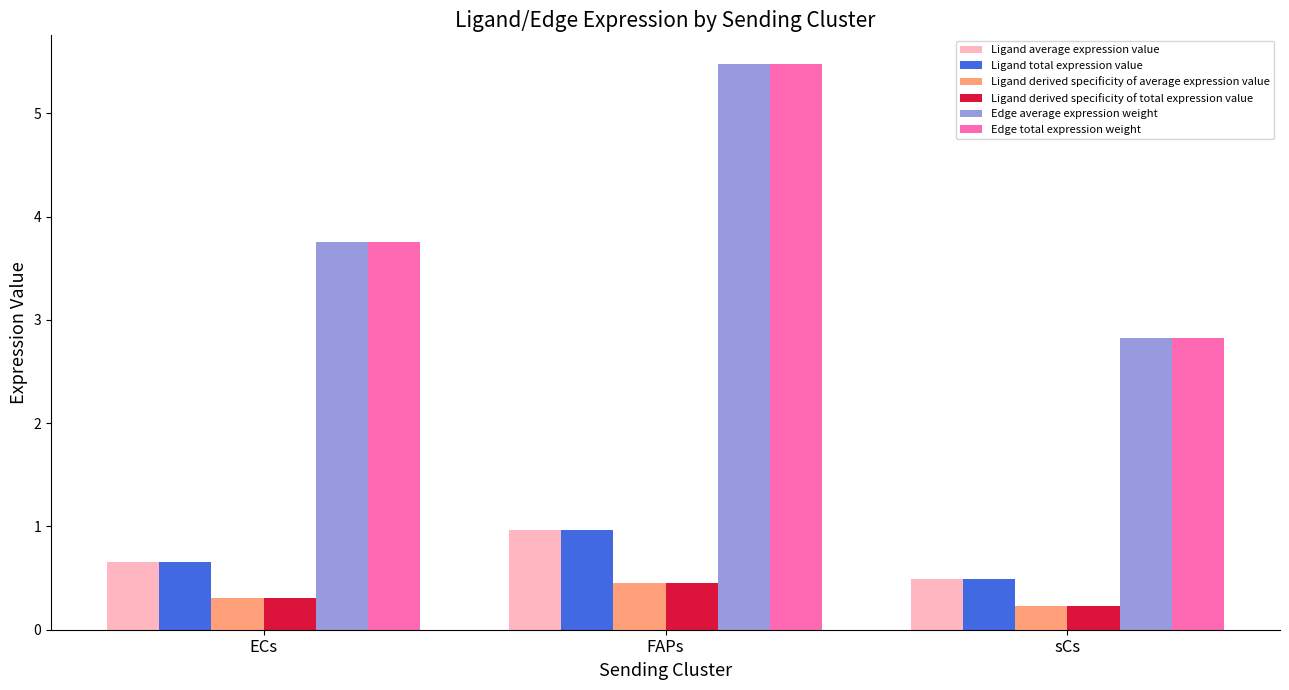

What is the difference between the Ligand average expression value values at ECs and FAPs?

0.3